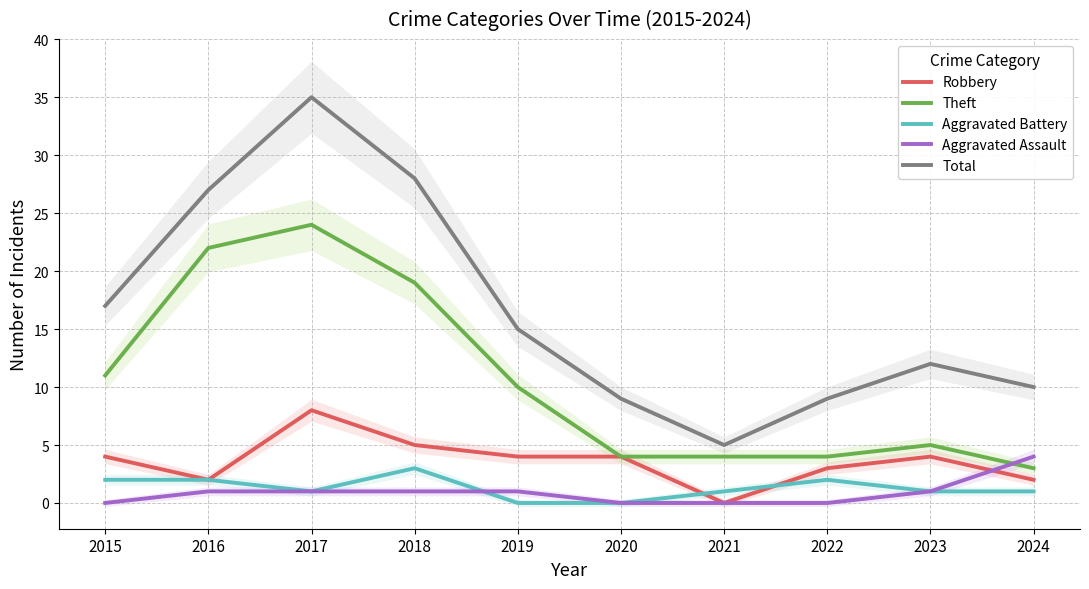

True or false: Aggravated Battery has more than 0 interior local peaks.

True